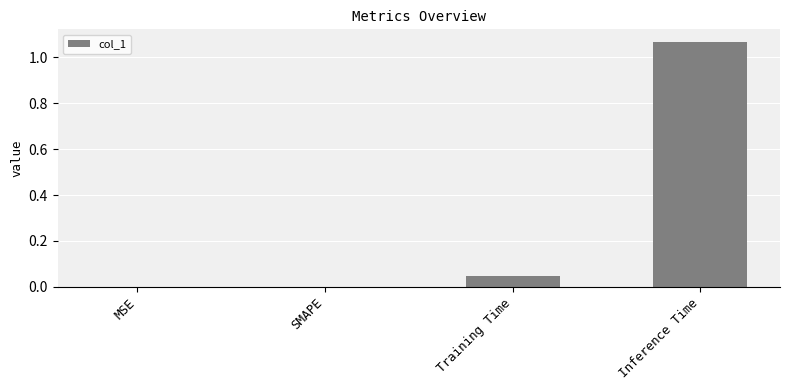

Count the number of data series in this chart.

1